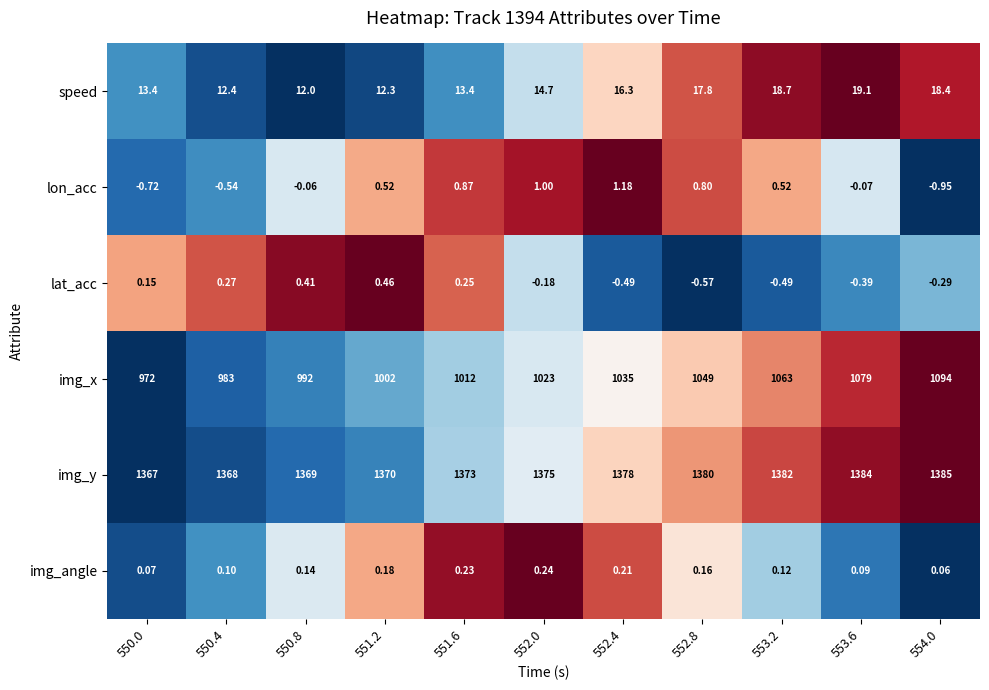

At 553.2, list the series in order from smallest to largest.

lat_acc, img_angle, lon_acc, speed, img_x, img_y